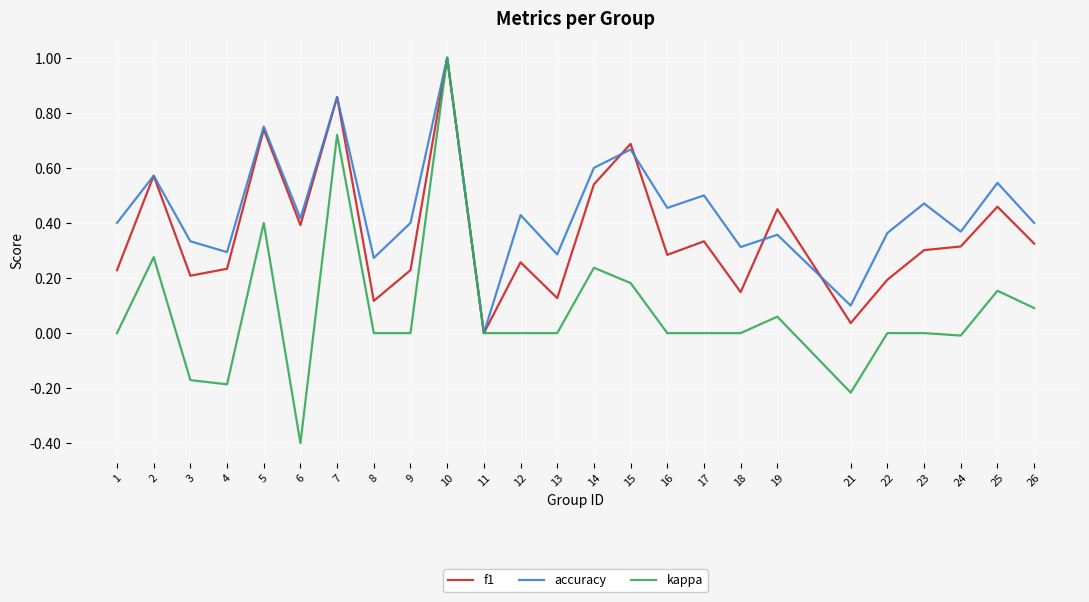

What is the minimum value shown in the chart?

-0.4